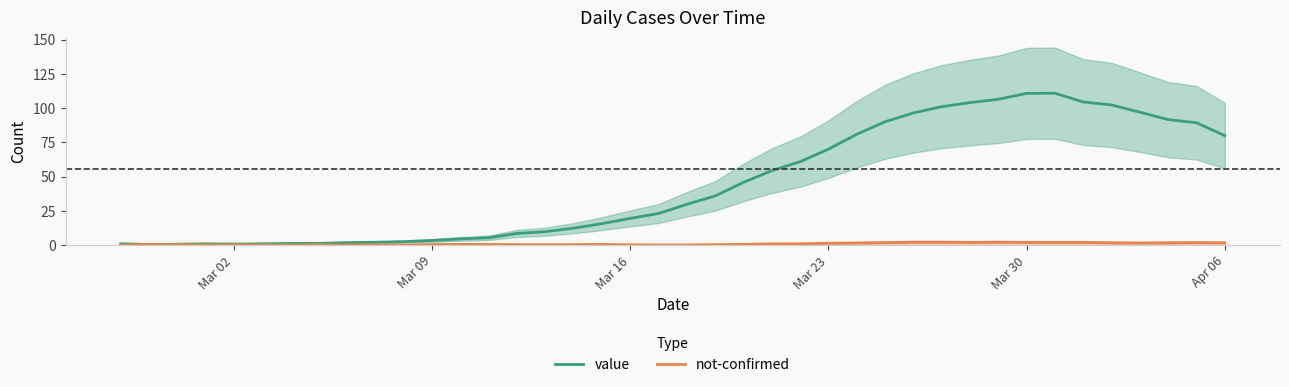

The value of value at Mar 30 is 110.9. True or false?

True